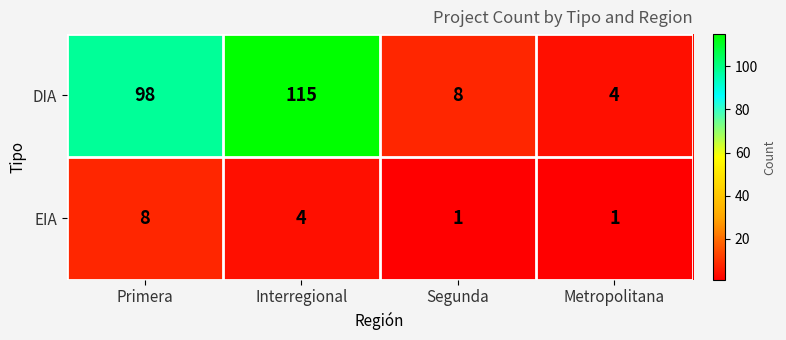

What is the sum of the EIA values at Segunda and Primera?

9